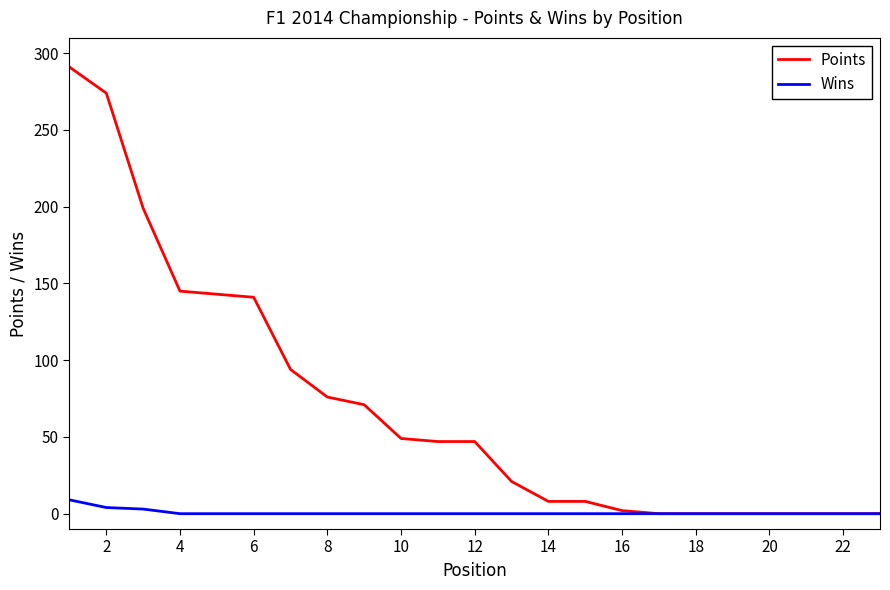

List the series in order of their overall mean, lowest first.

Wins, Points